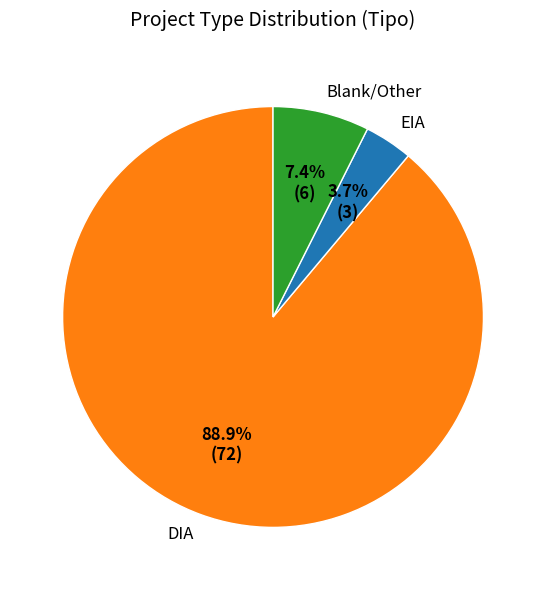

What is the smallest slice in the pie chart?

EIA